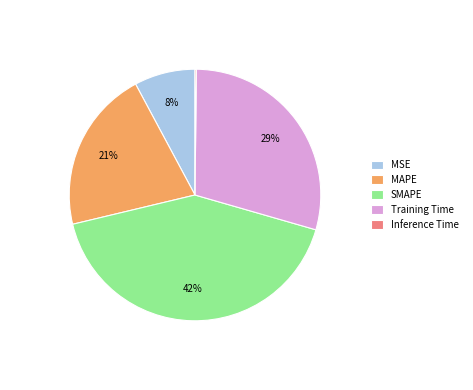

True or false: SMAPE accounts for 48% of the total.

False